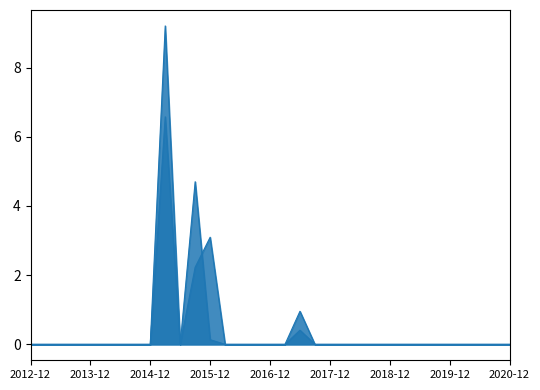

True or false: tvalue_Market and tvalue_alpha cross at least once.

True